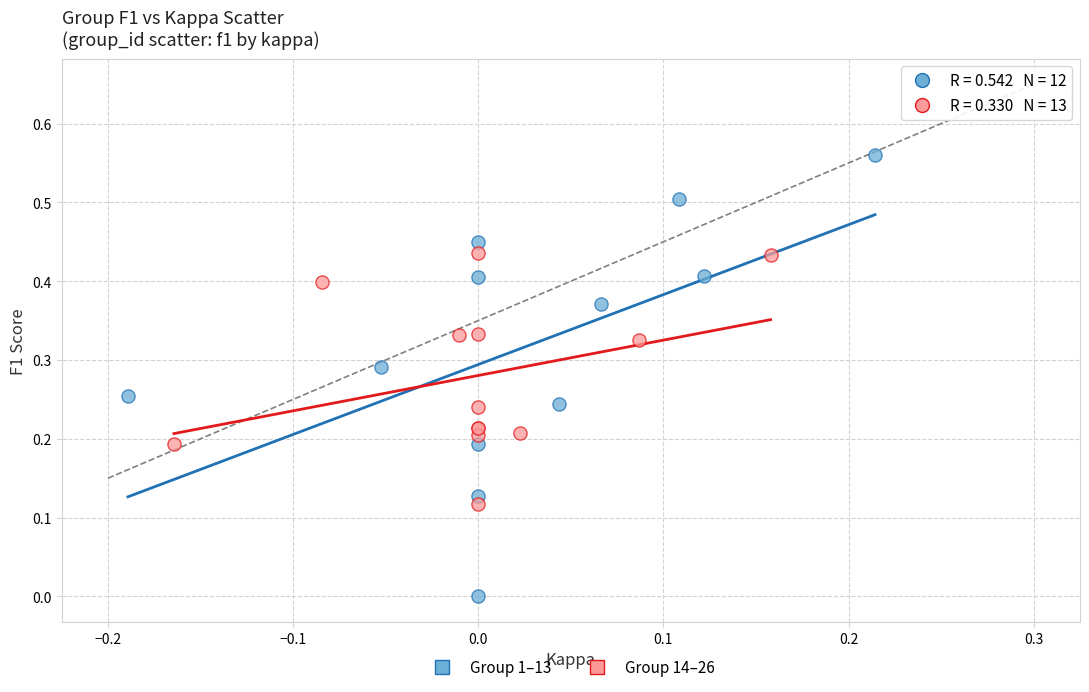

Which series has the widest spread of Y values?

Group 1–13